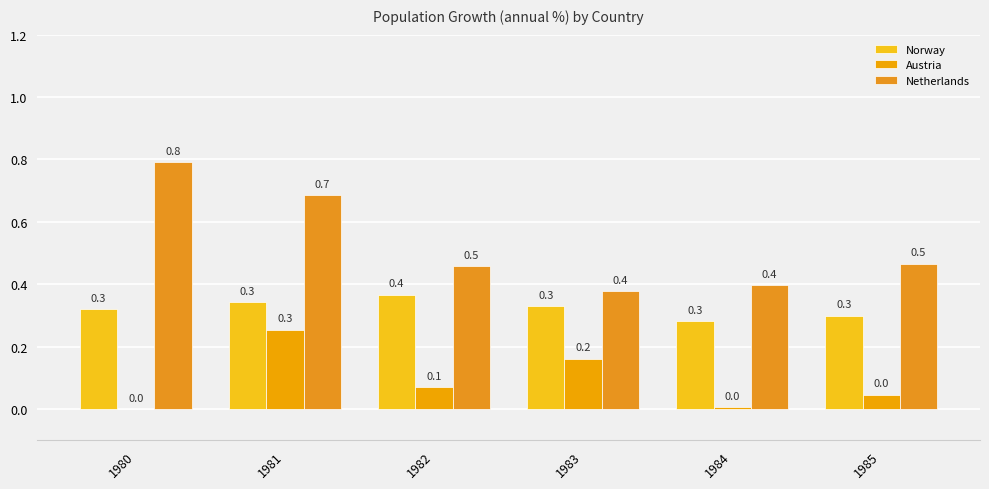

What is the value of the Norway bar at the 4th from the left?

0.3